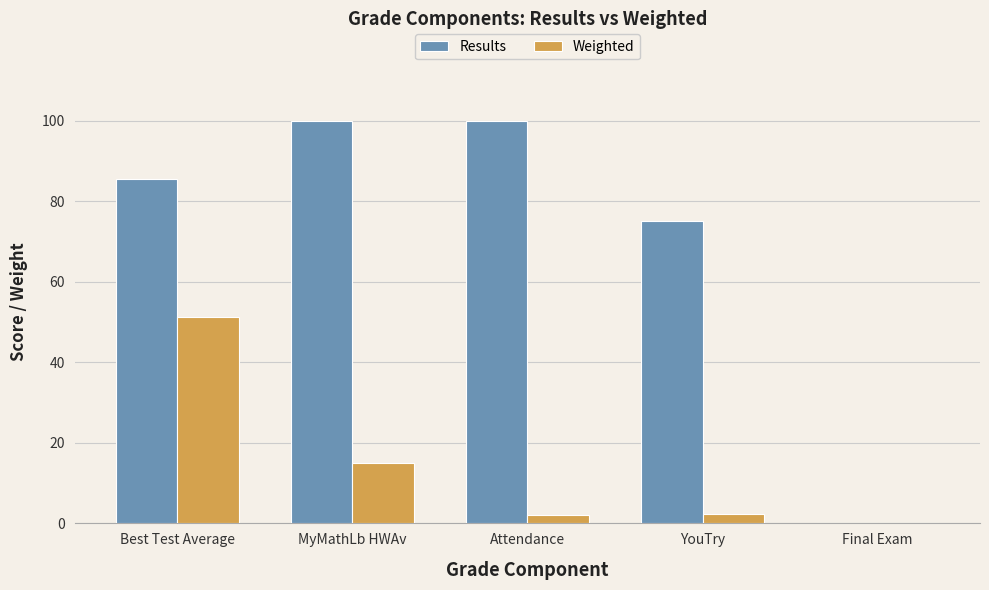

At which label does Weighted first exceed 2?

Best Test Average